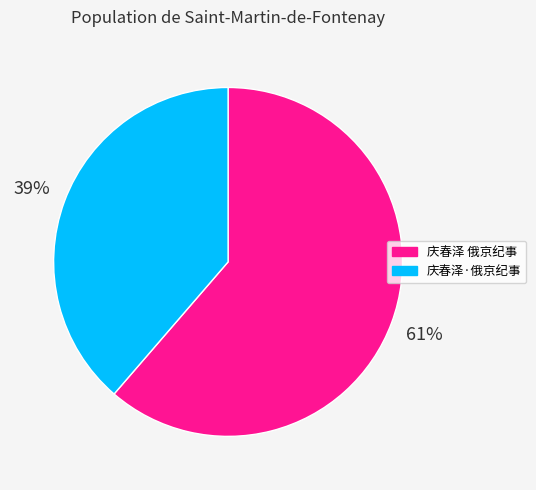

Rank the categories by value from lowest to highest.

庆春泽·俄京纪事, 庆春泽 俄京纪事